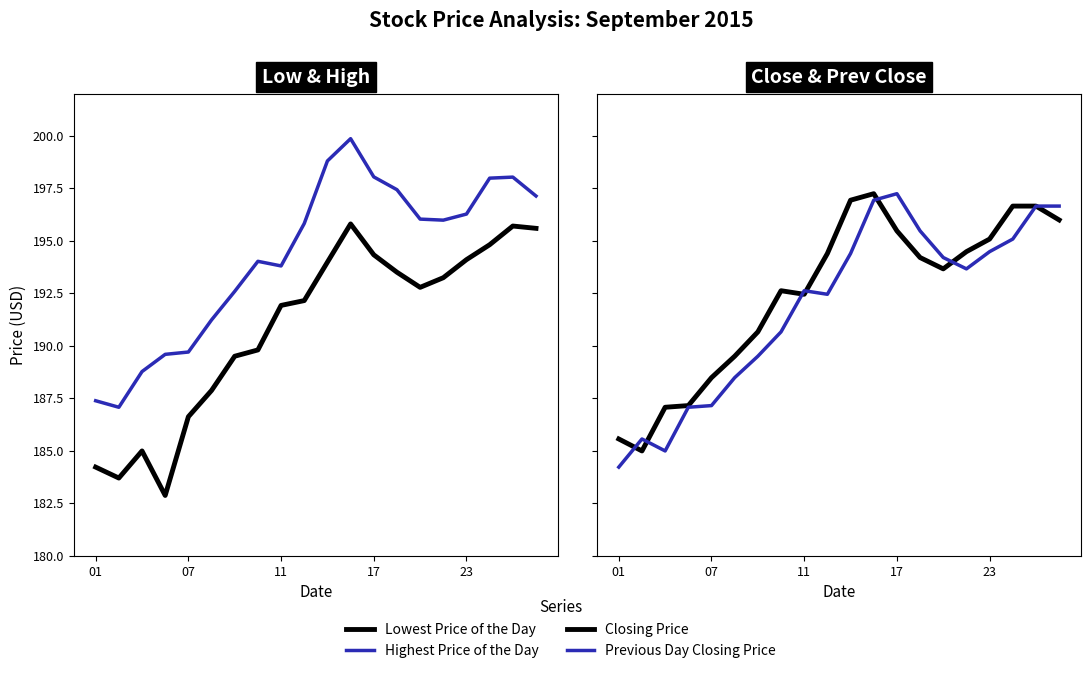

What are all the series names shown in the legend?

Lowest Price of the Day, Highest Price of the Day, Closing Price, Previous Day Closing Price